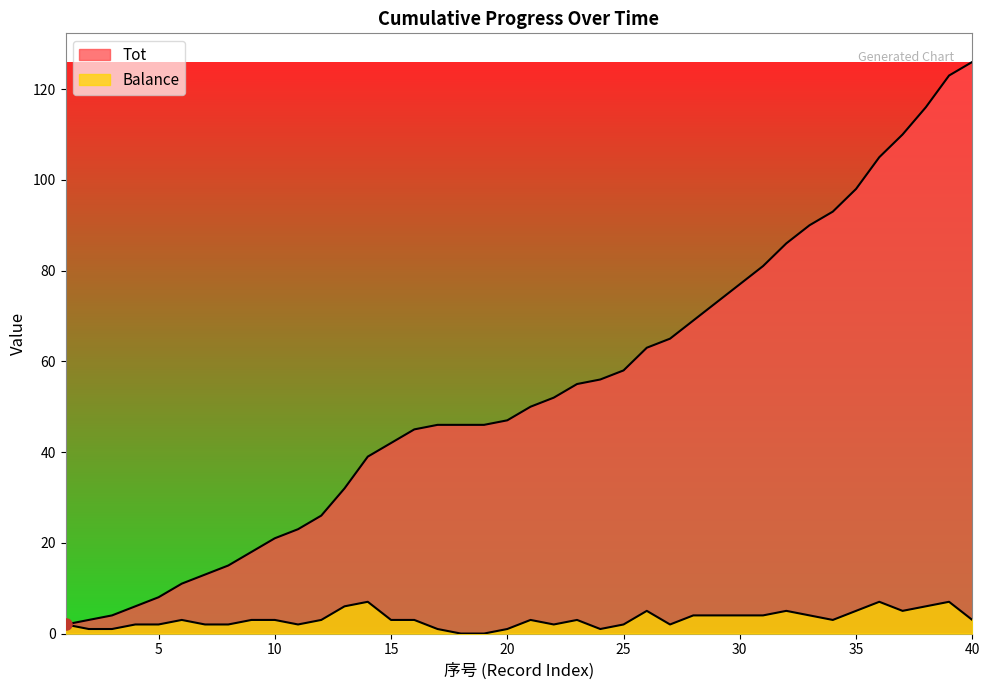

What is the difference between the highest and lowest values at 10?

18